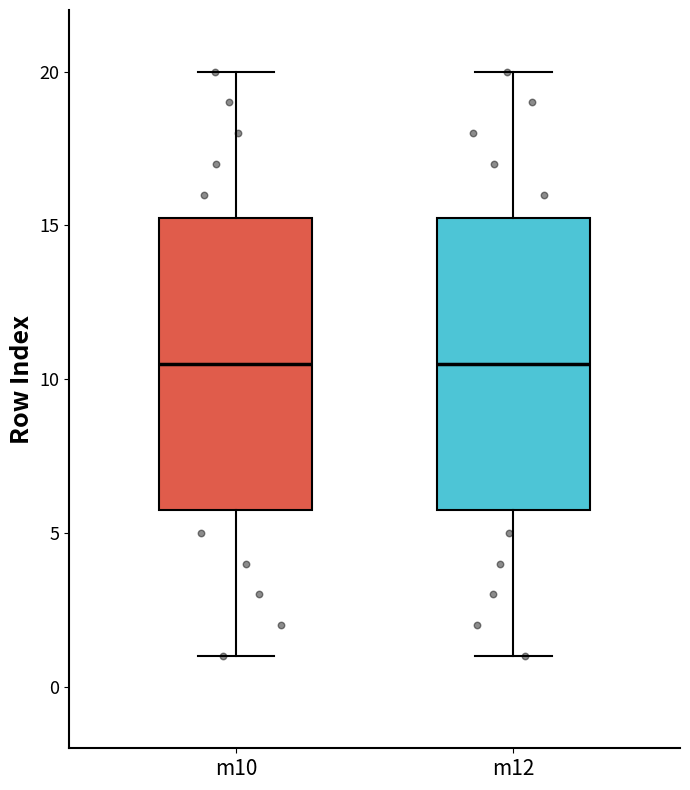

Reading left to right, transcribe this box plot: for each box, give where its median line is, the range the box spans, and where its two whiskers end, as read against the y-axis. The values are not printed on the chart, so give them approximately, as read against the axis.

m10: median 10.5, box 6.0 to 15.5, whiskers 1.0 to 20.0
m12: median 10.5, box 6.0 to 15.5, whiskers 1.0 to 20.0